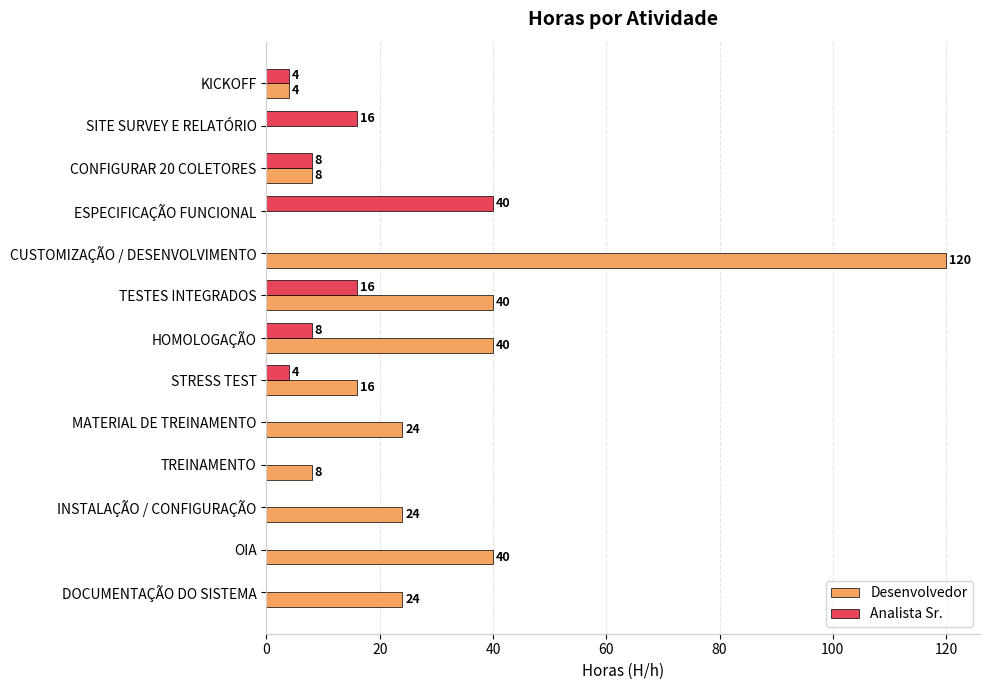

Between TREINAMENTO and DOCUMENTAÇÃO DO SISTEMA, which series saw the biggest shift?

Desenvolvedor